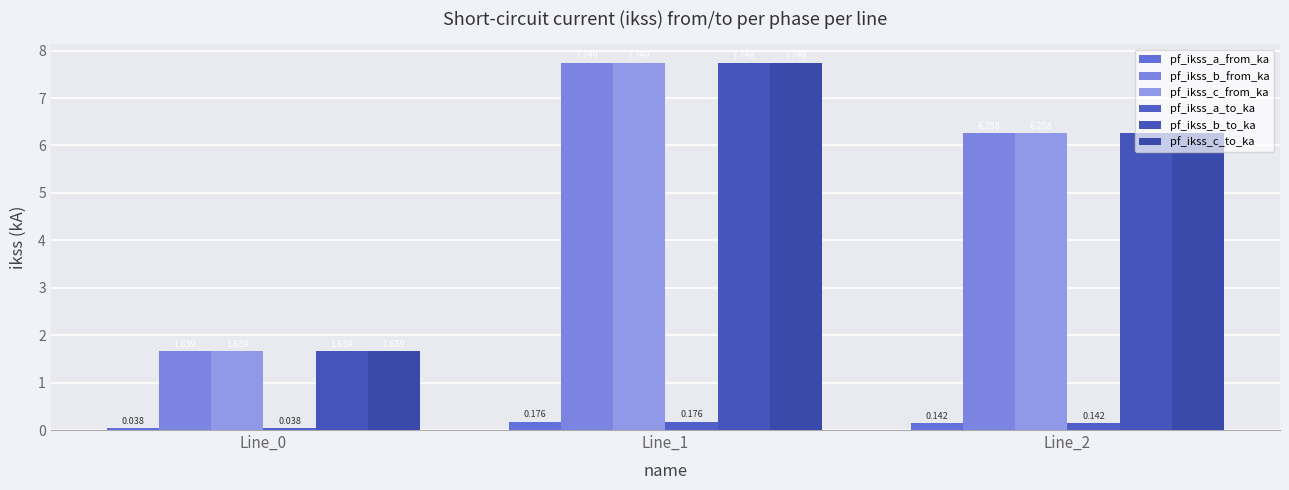

Reading right to left, list all the values displayed in this chart.

pf_ikss_a_from_ka: Line_2=0.1	Line_1=0.2	Line_0=0.0
pf_ikss_b_from_ka: Line_2=6.3	Line_1=7.7	Line_0=1.7
pf_ikss_c_from_ka: Line_2=6.3	Line_1=7.7	Line_0=1.7
pf_ikss_a_to_ka: Line_2=0.1	Line_1=0.2	Line_0=0.0
pf_ikss_b_to_ka: Line_2=6.3	Line_1=7.7	Line_0=1.7
pf_ikss_c_to_ka: Line_2=6.3	Line_1=7.7	Line_0=1.7